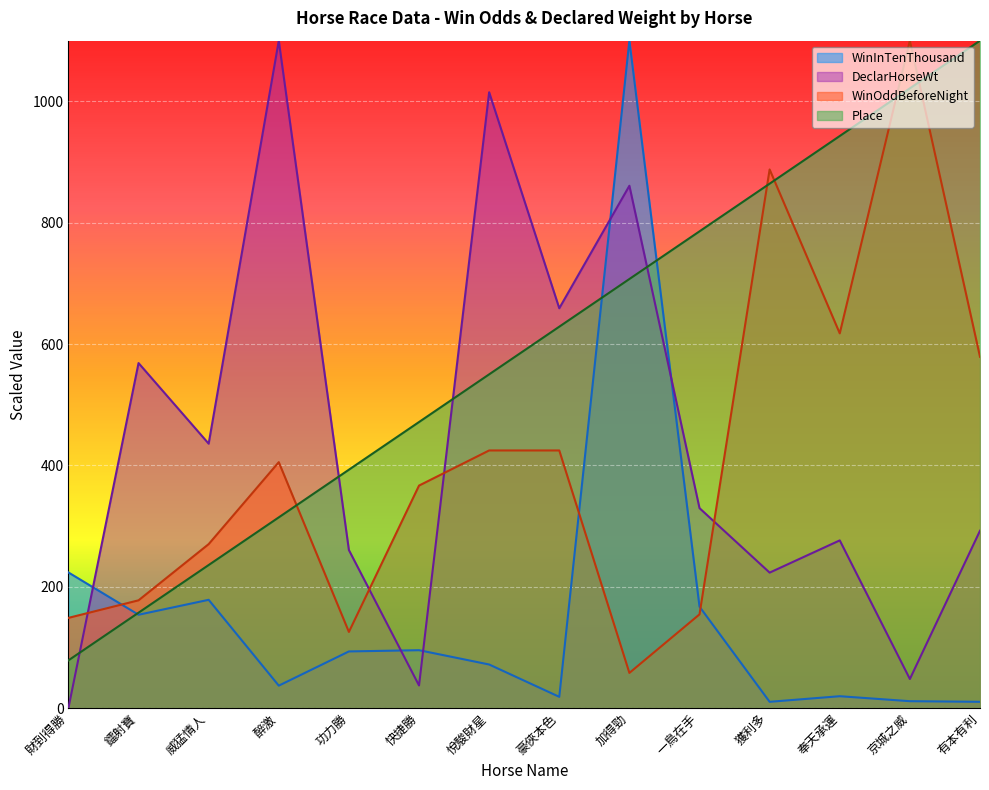

What is the highest value of the DeclarHorseWt series?

1100.0